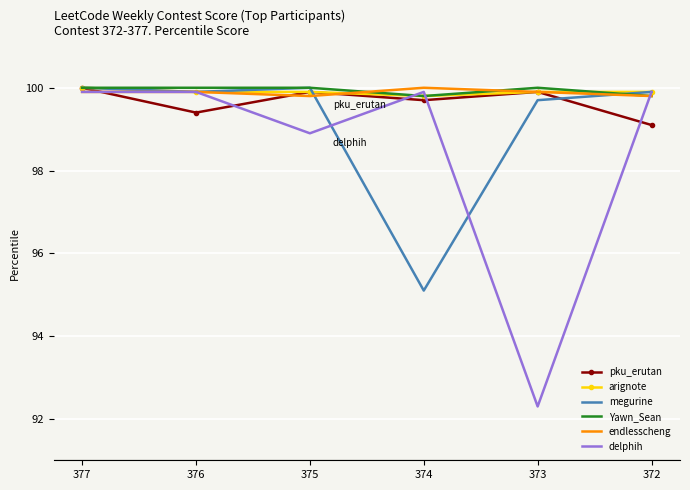

What is the difference between the highest and lowest values at 372?

0.8